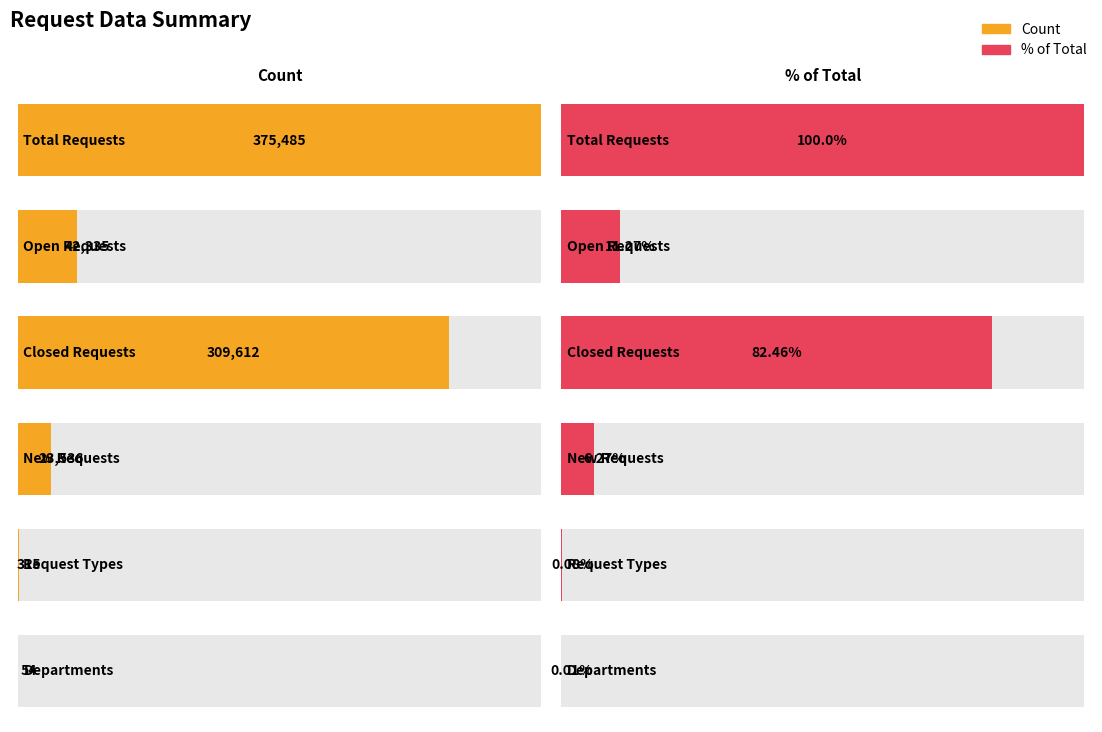

The % of Total series shows 28.4 at Closed Requests. True or false?

False